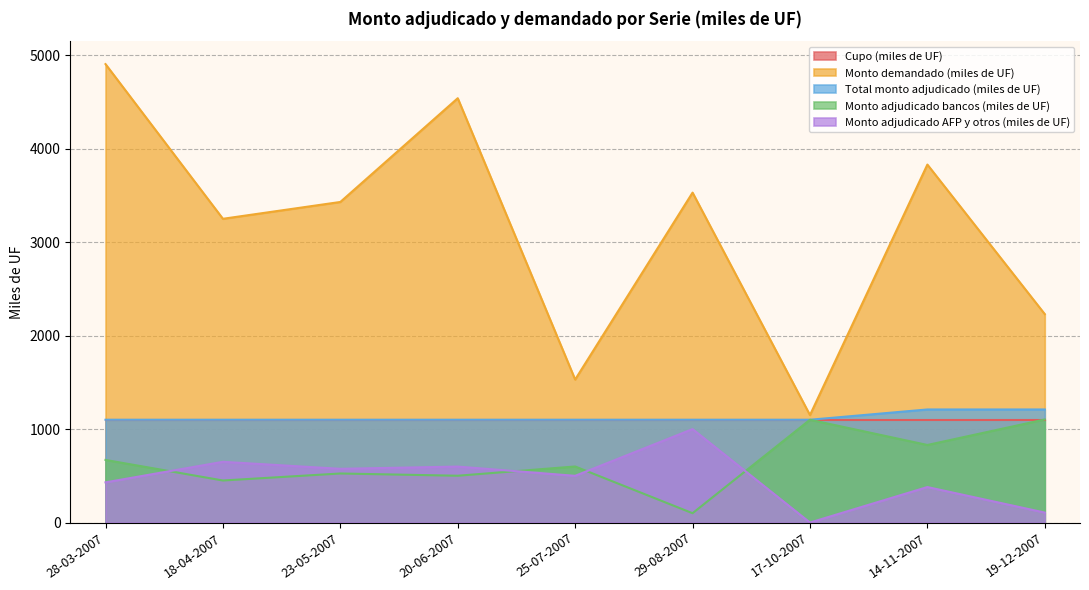

What is the difference between the Monto adjudicado AFP y otros (miles de UF) values at 14-11-2007 and 20-06-2007?

219